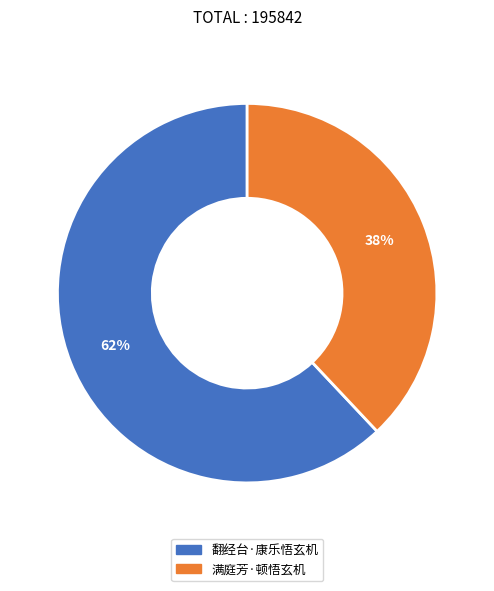

Do 满庭芳·顿悟玄机 and 翻经台·康乐悟玄机 together represent more than half of the pie?

Yes